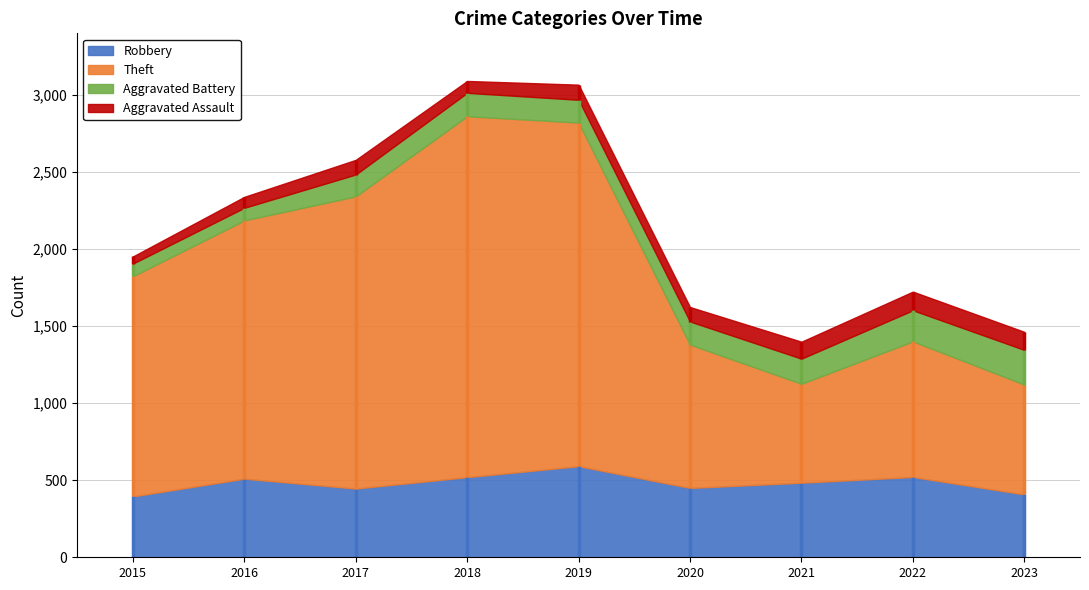

Read the Robbery value at 2015, to the nearest 50.

400